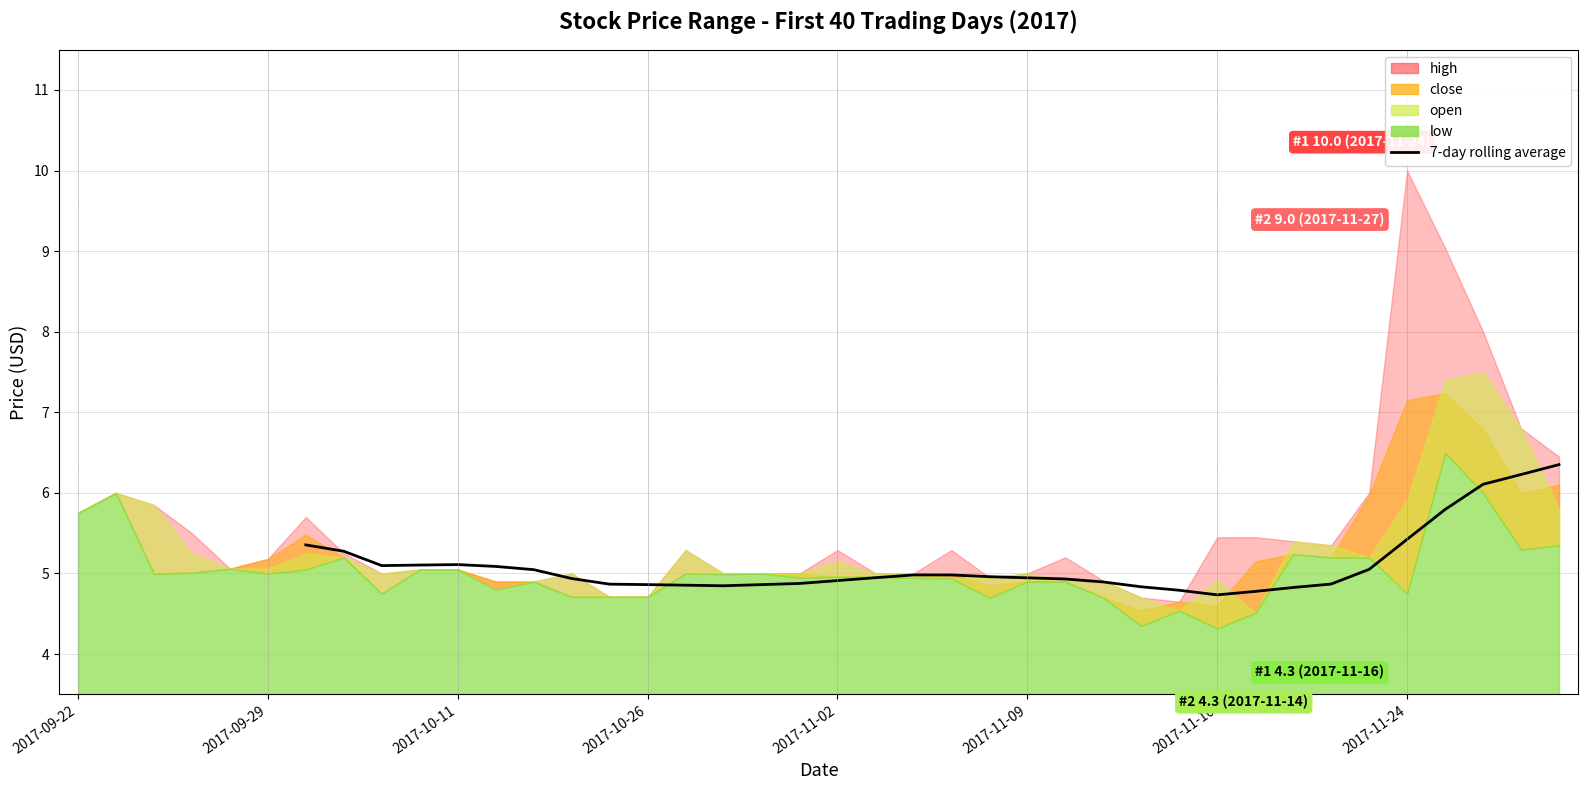

What is the value of the 5th point from the left?

5.1